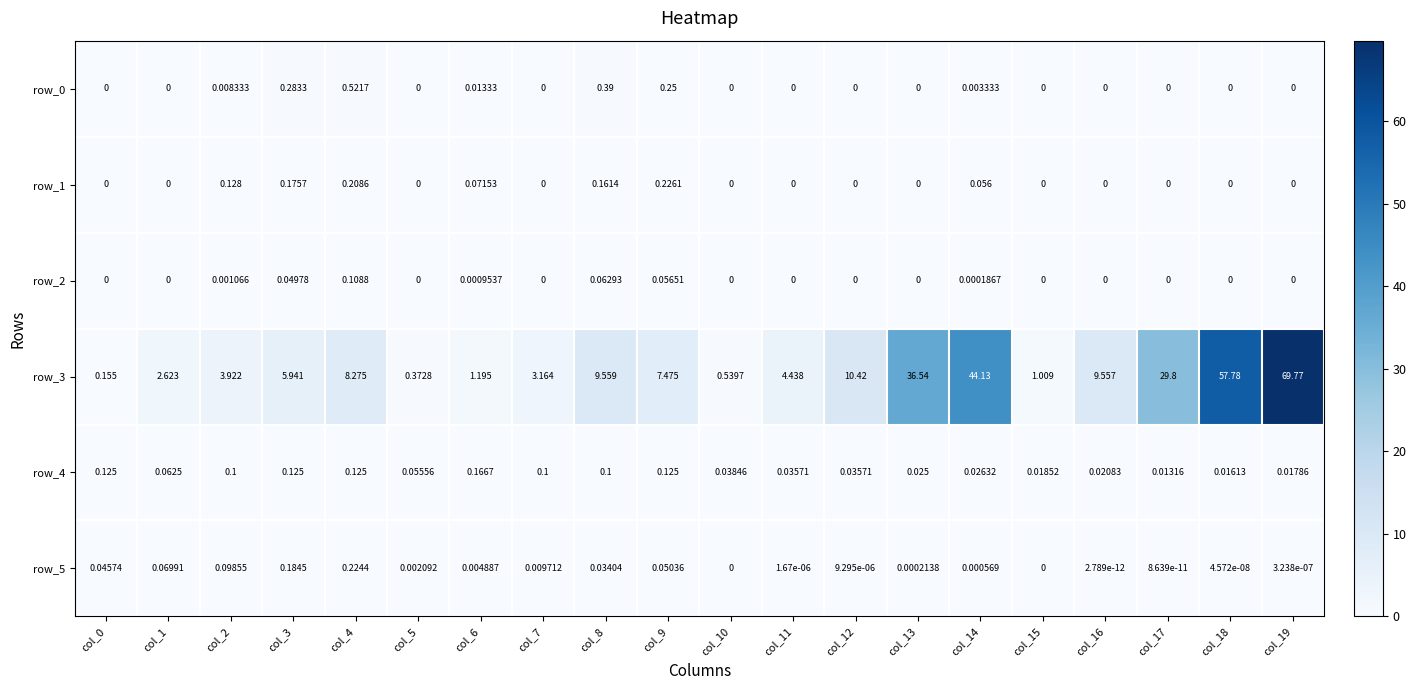

Count the number of categories in the chart.

20